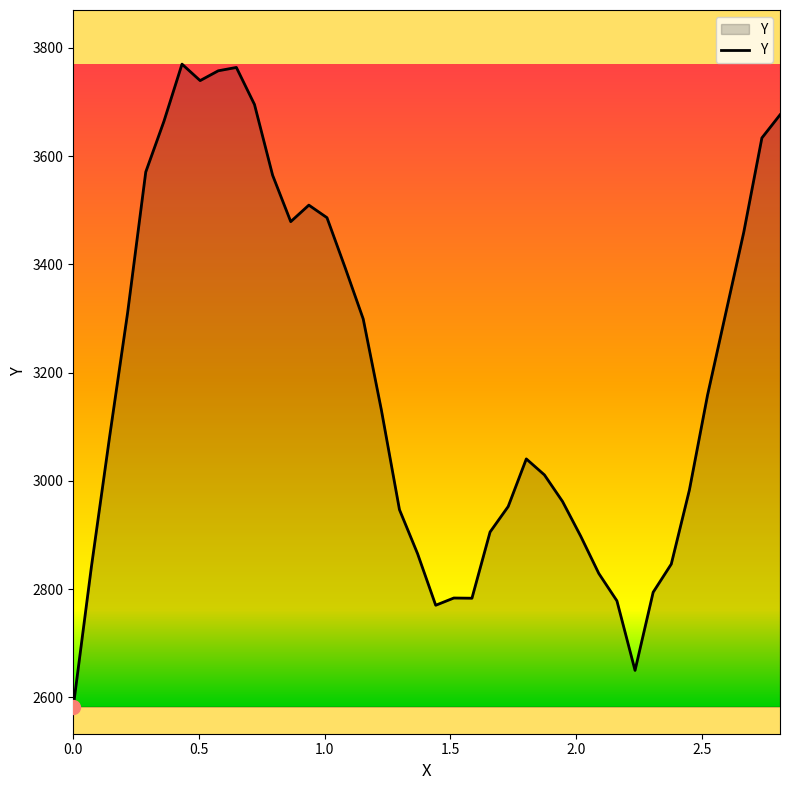

Does the chart display data point markers on the line(s)?

No